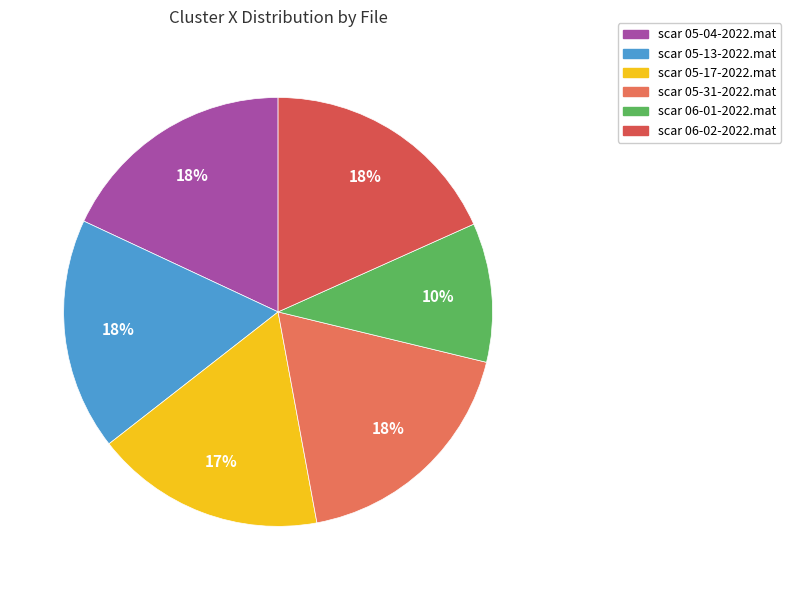

Count the number of slices in the pie.

6